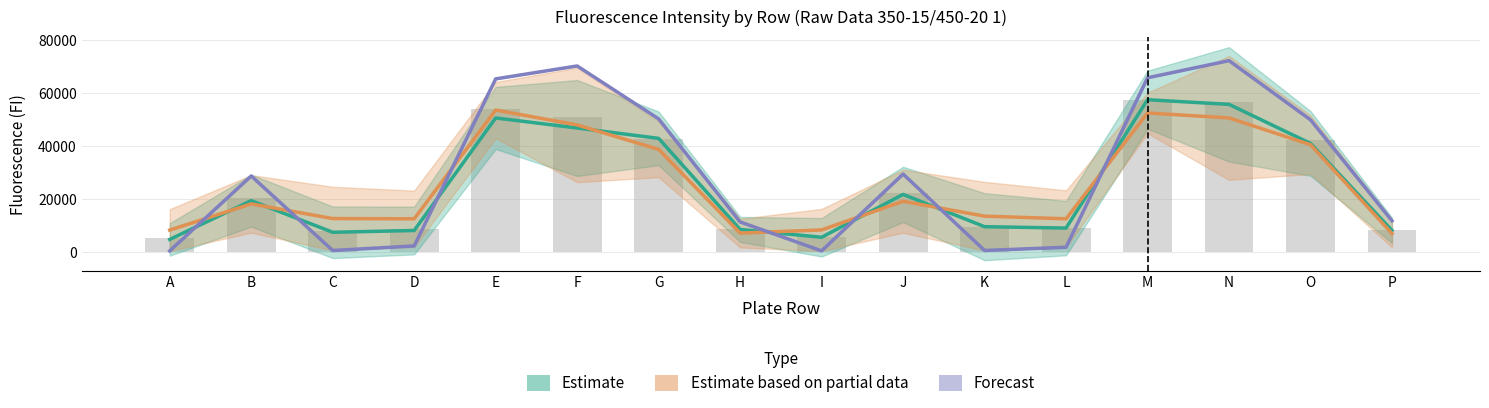

At which label is Estimate based on partial data closest to 30272?

G